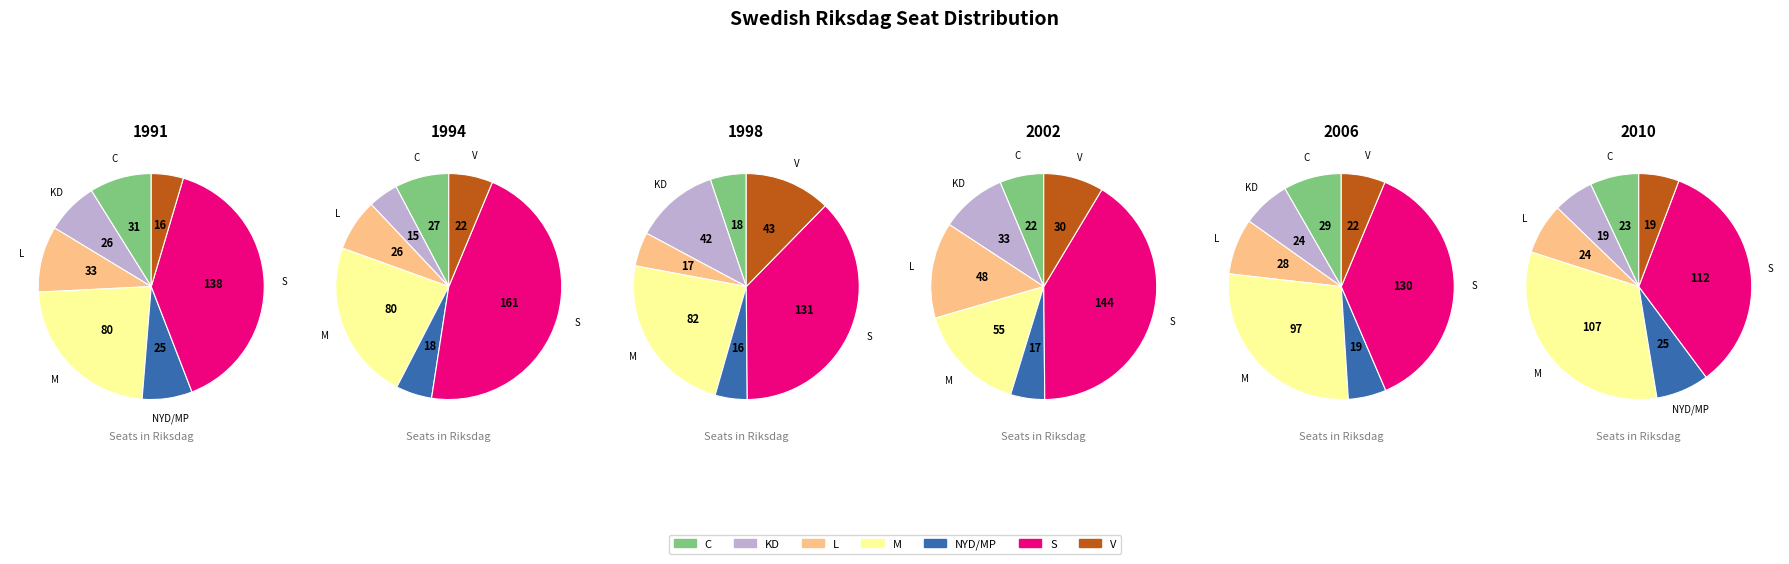

How much of the chart is everything except KD?

92.6%